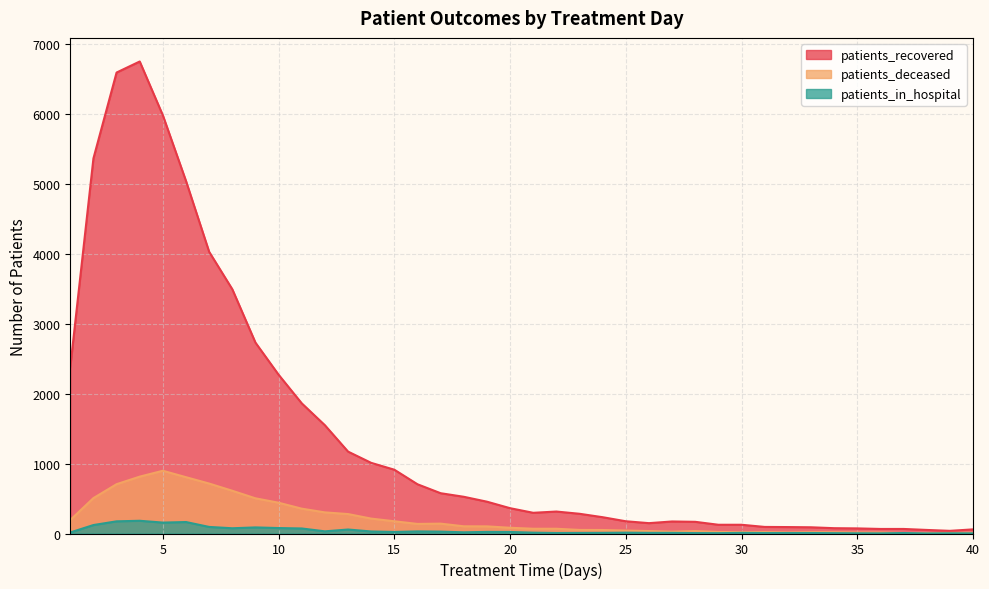

True or false: patients_deceased and patients_recovered cross at least once.

False